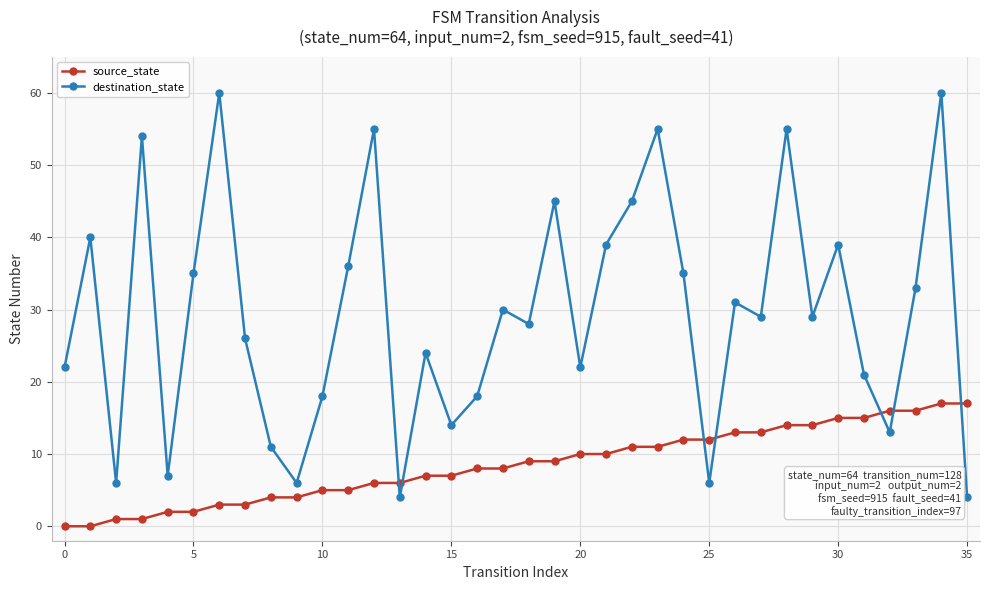

Reading left to right, transcribe all the data shown in this chart.

source_state: 0	0	1	1	2	2	3	3	4	4	5	5	6	6	7	7	8	8	9	9	10	10	11	11	12	12	13	13	14	14	15	15	16	16	17	17
destination_state: 22	40	6	54	7	35	60	26	11	6	18	36	55	4	24	14	18	30	28	45	22	39	45	55	35	6	31	29	55	29	39	21	13	33	60	4